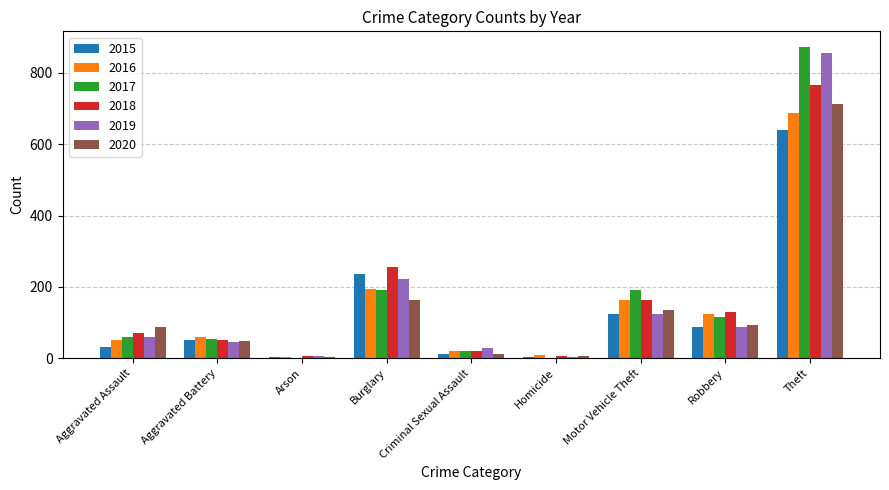

What is the total value across all series at Aggravated Assault?

360